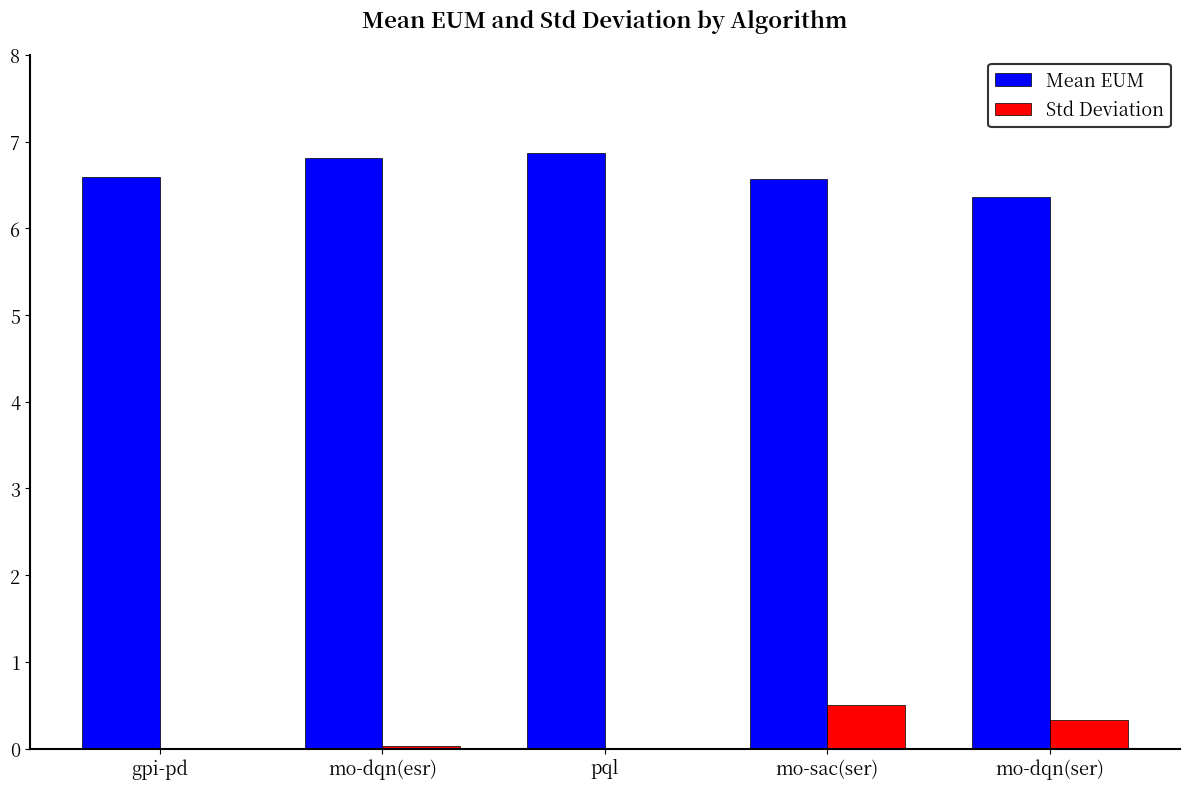

What value does the Mean EUM series have at mo-dqn(esr)?

6.8